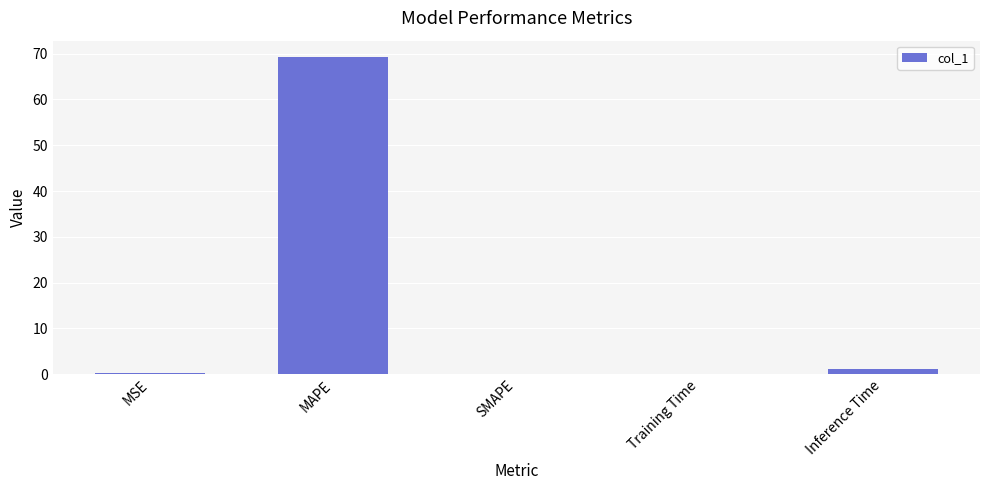

What is the approximate value at Inference Time?

1.0